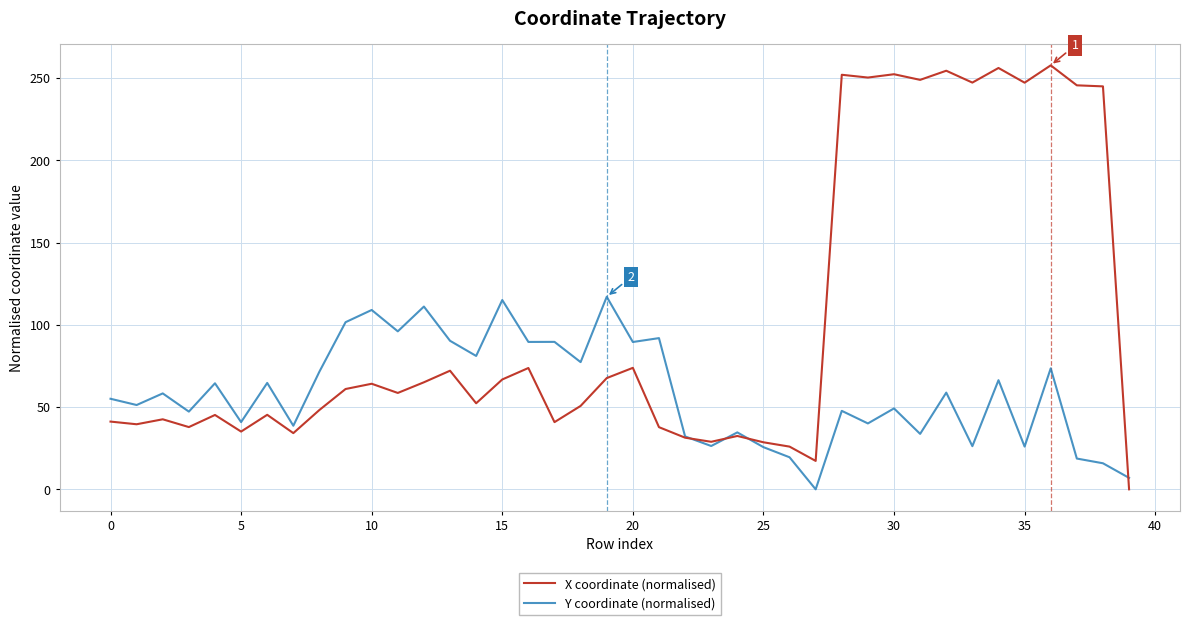

Which series has the widest spread of values?

X coordinate (normalised)